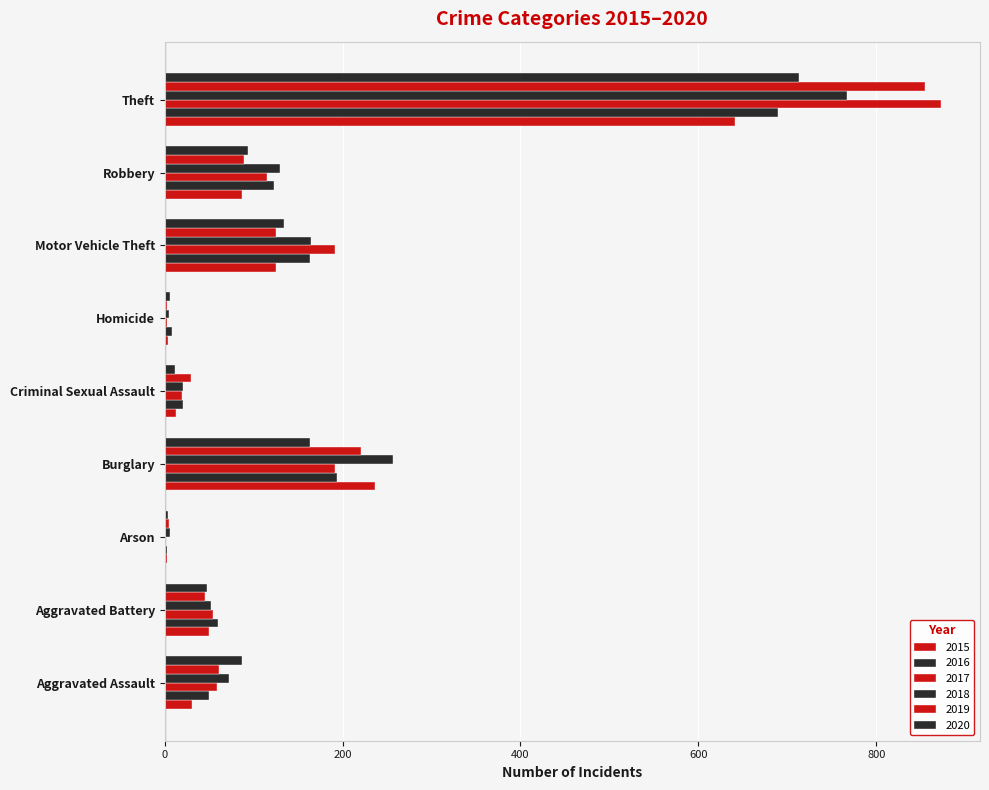

The 2017 series shows 19 at Criminal Sexual Assault. True or false?

True